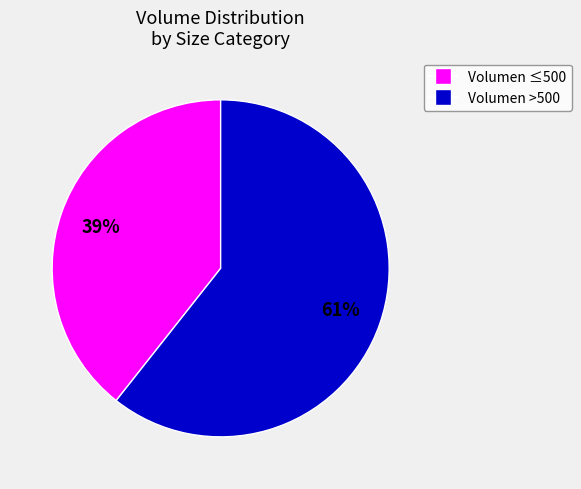

Does any single category account for the majority?

Yes